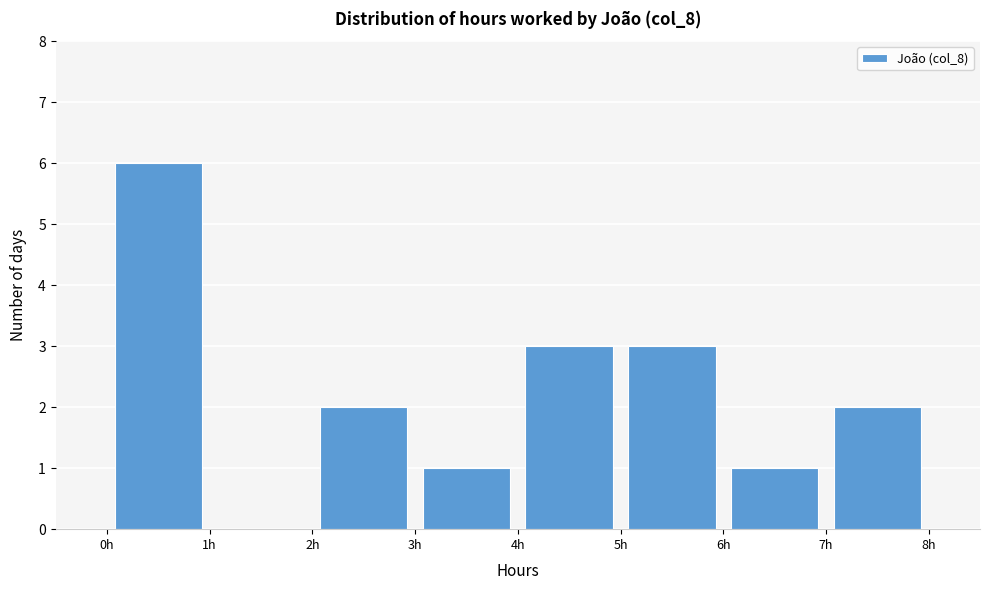

Reading left to right, transcribe this chart: for each bar, give the range it covers on the x-axis and its height. The values are not printed on the chart, so give them approximately, as read against the axis.

0 to 1: 6
1 to 2: 0
2 to 3: 2
3 to 4: 1
4 to 5: 3
5 to 6: 3
6 to 7: 1
7 to 8: 2